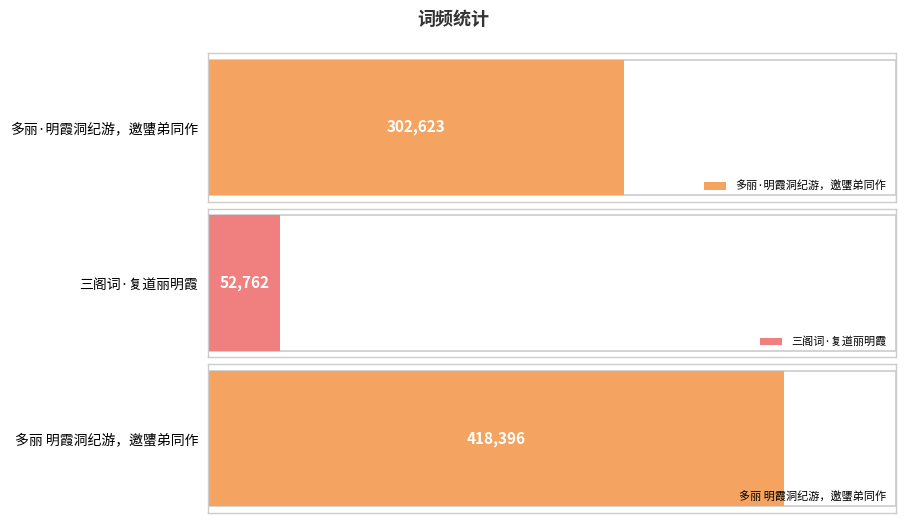

How many values are below 302623?

1